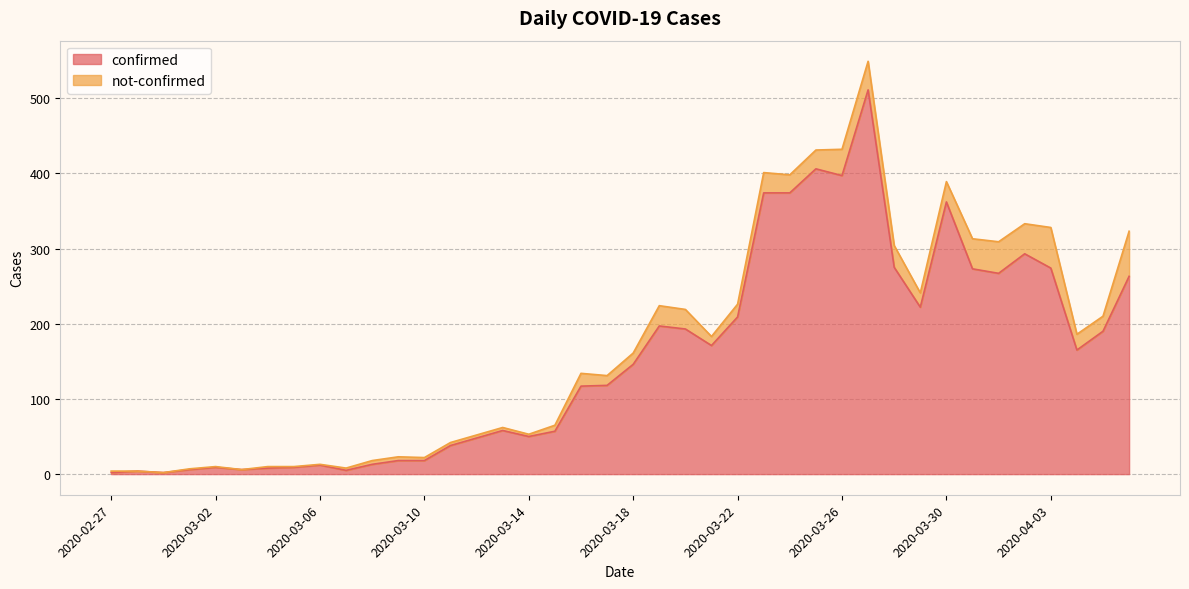

At which category does the data reach its first local valley?

2020-02-29